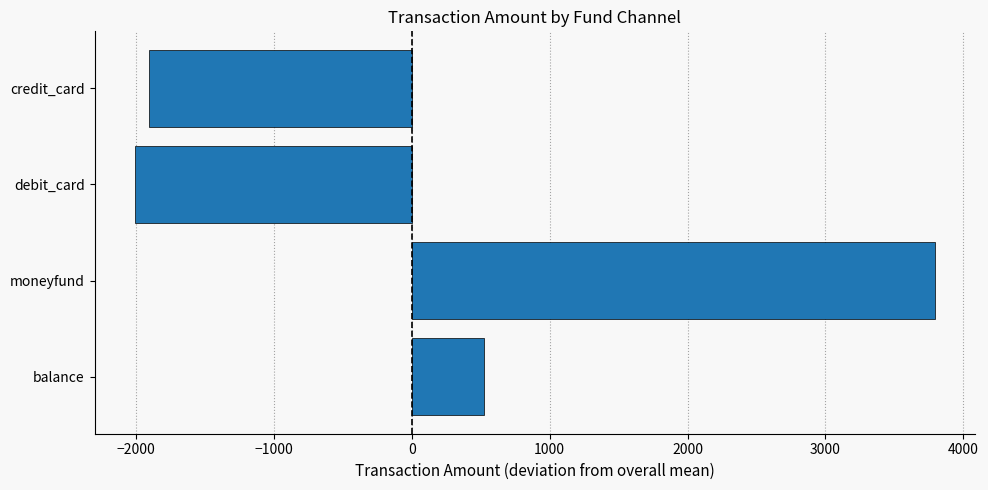

Between moneyfund and balance, which is larger?

moneyfund